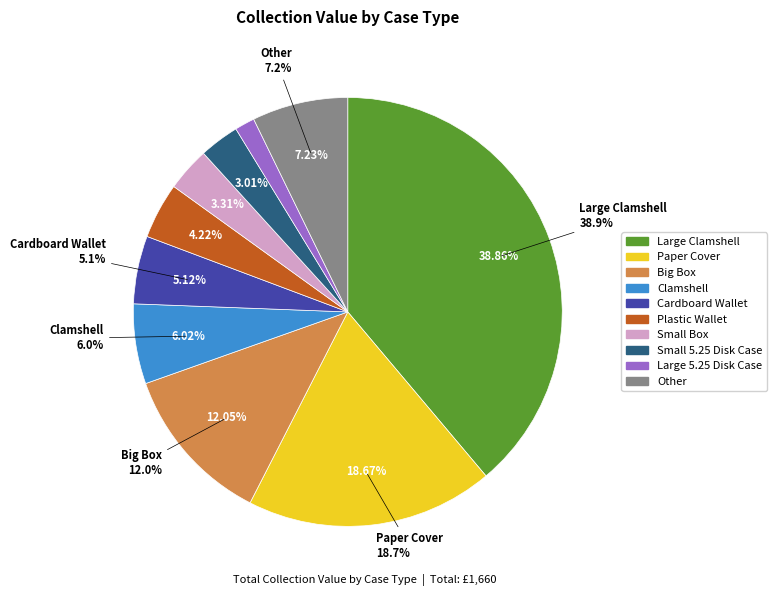

Does Small Box represent more than half of the total?

No